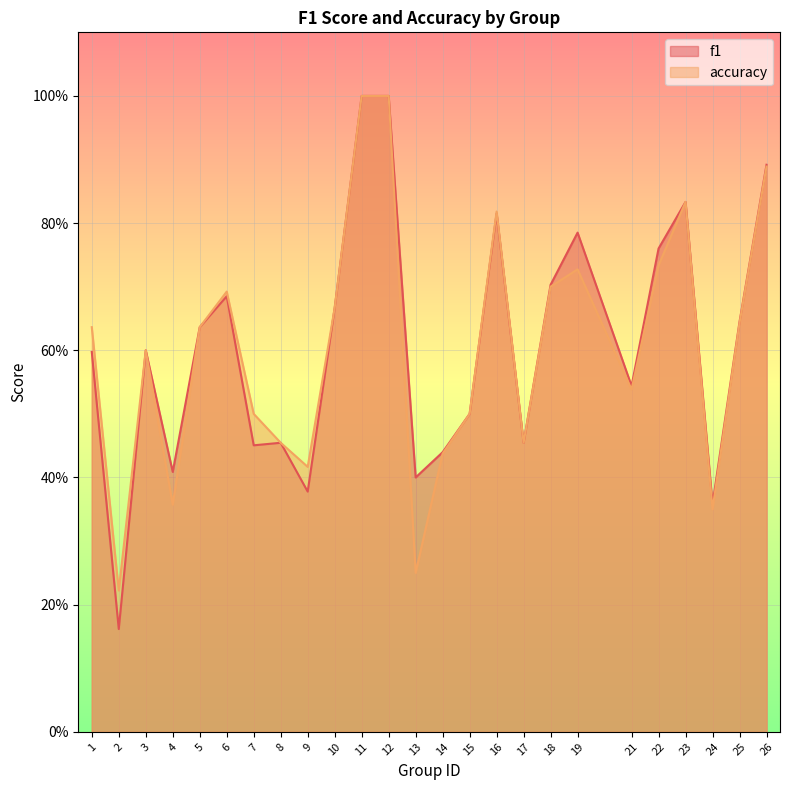

Reading left to right, list all the values displayed in this chart.

f1: 1=0.6	2=0.2	3=0.6	4=0.4	5=0.6	6=0.7	7=0.5	8=0.5	9=0.4	10=0.7	11=1.0	12=1.0	13=0.4	14=0.4	15=0.5	16=0.8	17=0.5	18=0.7	19=0.8	21=0.5	22=0.8	23=0.8	24=0.4	25=0.6	26=0.9
accuracy: 1=0.6	2=0.2	3=0.6	4=0.4	5=0.6	6=0.7	7=0.5	8=0.5	9=0.4	10=0.7	11=1.0	12=1.0	13=0.2	14=0.4	15=0.5	16=0.8	17=0.5	18=0.7	19=0.7	21=0.5	22=0.7	23=0.8	24=0.3	25=0.6	26=0.9